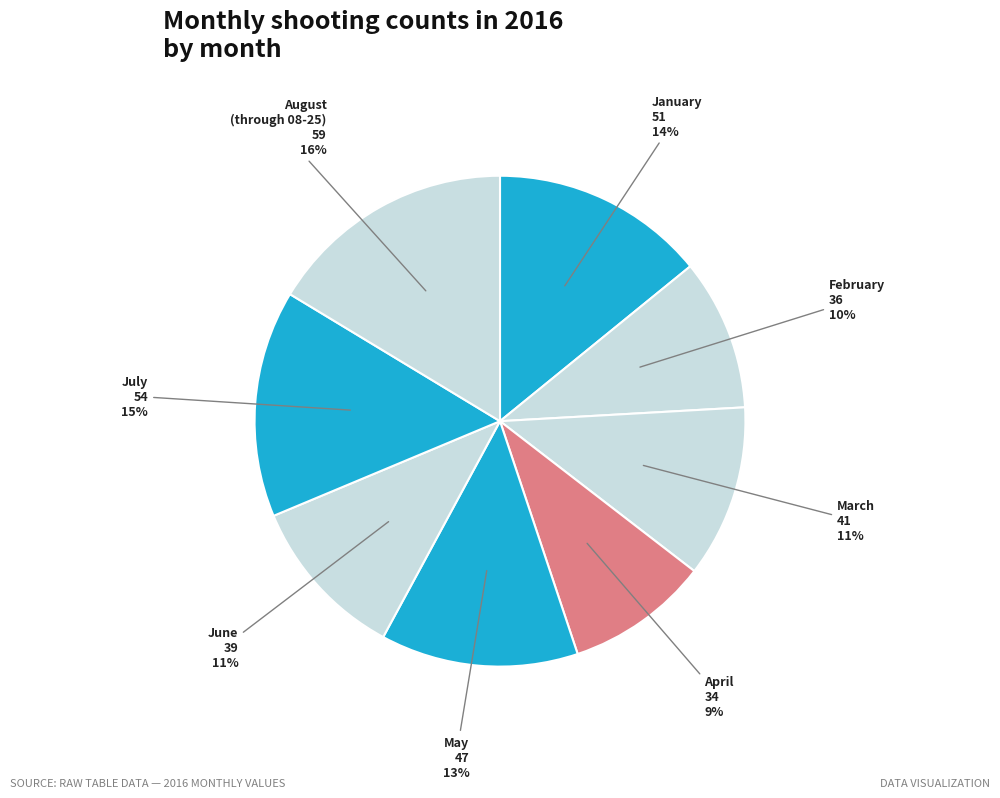

How many segments does this pie chart have?

8